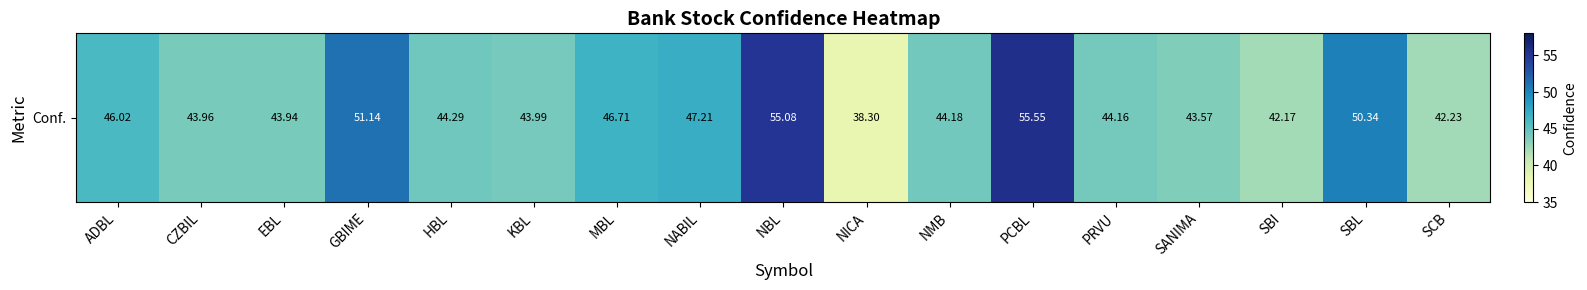

List the labels in order of value, largest first.

PCBL, NBL, GBIME, SBL, NABIL, MBL, ADBL, HBL, NMB, PRVU, KBL, CZBIL, EBL, SANIMA, SCB, SBI, NICA